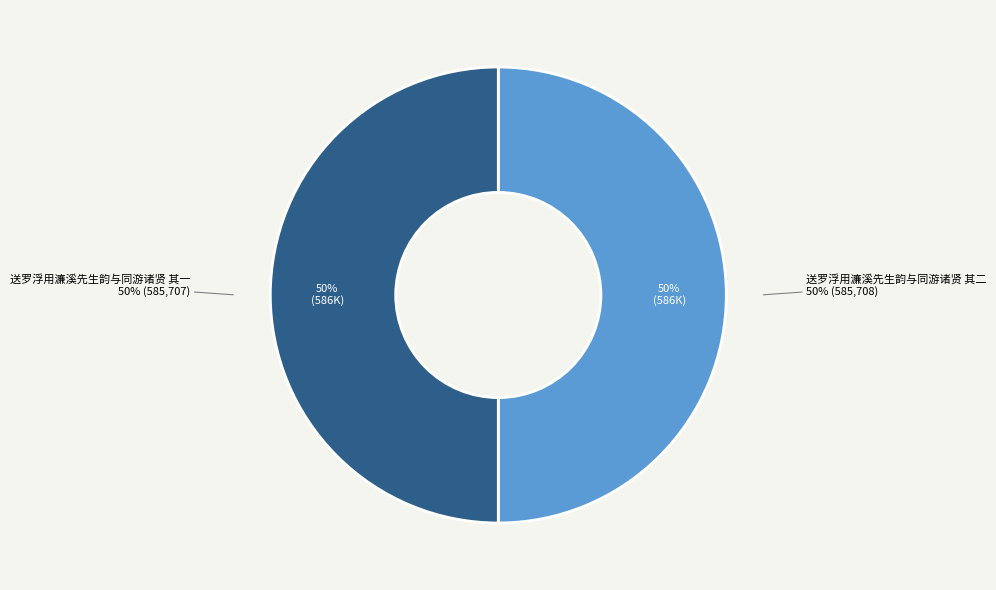

Which slice is the smallest?

送罗浮用濂溪先生韵与同游诸贤 其一